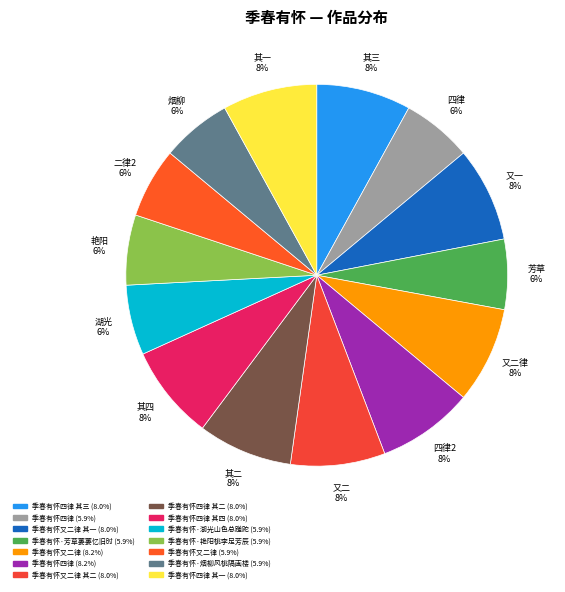

How many slices are in this pie chart?

14